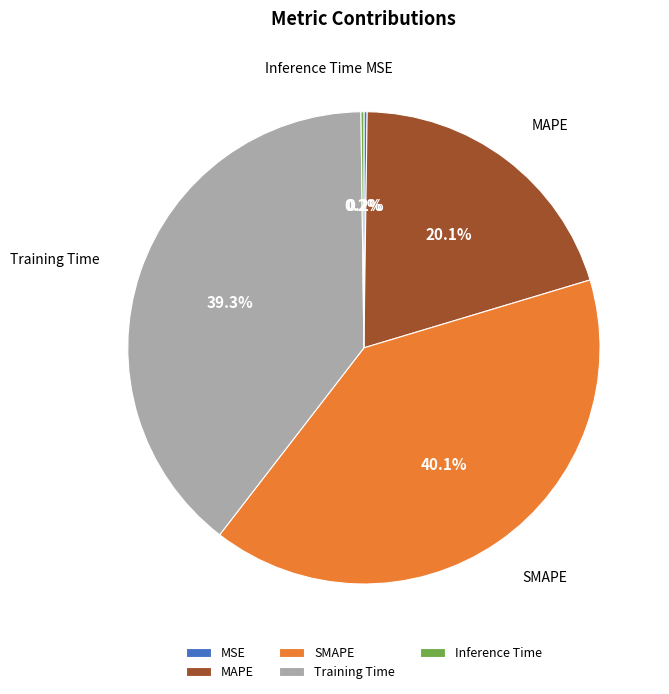

Which slice is the largest?

SMAPE